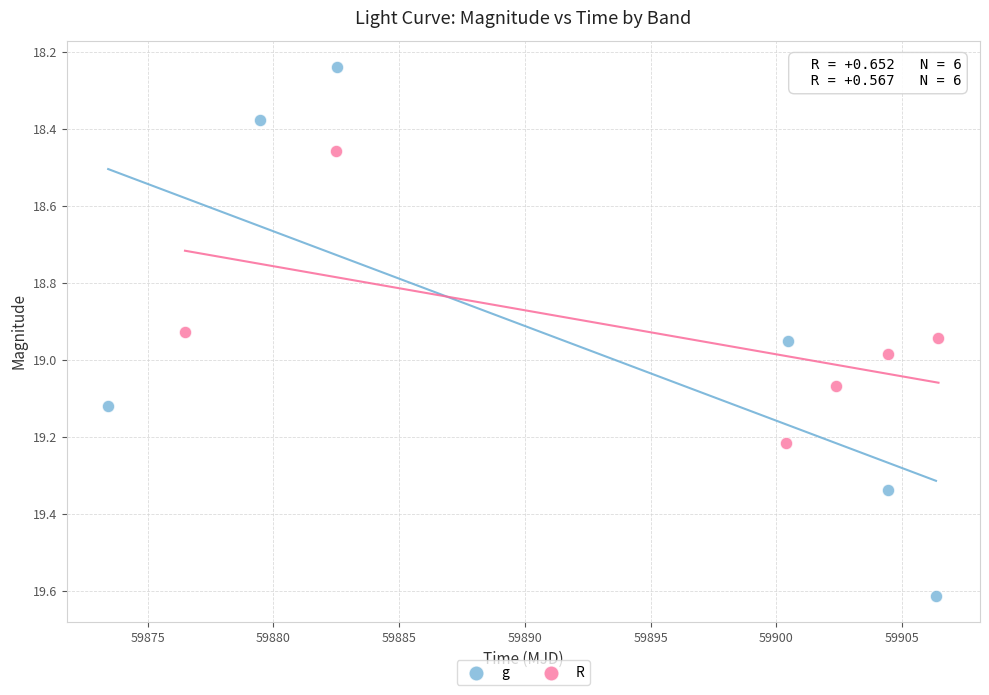

Which series reaches the minimum Y coordinate?

g